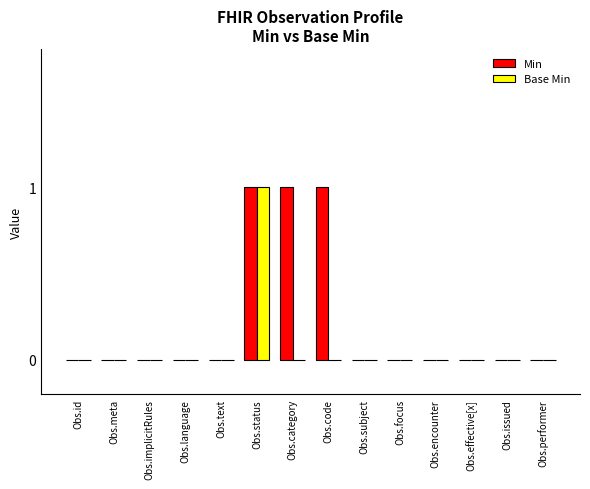

Reading left to right, extract all data points from this chart.

Min: 0	0	0	0	0	1	1	1	0	0	0	0	0	0
Base Min: 0	0	0	0	0	1	0	0	0	0	0	0	0	0